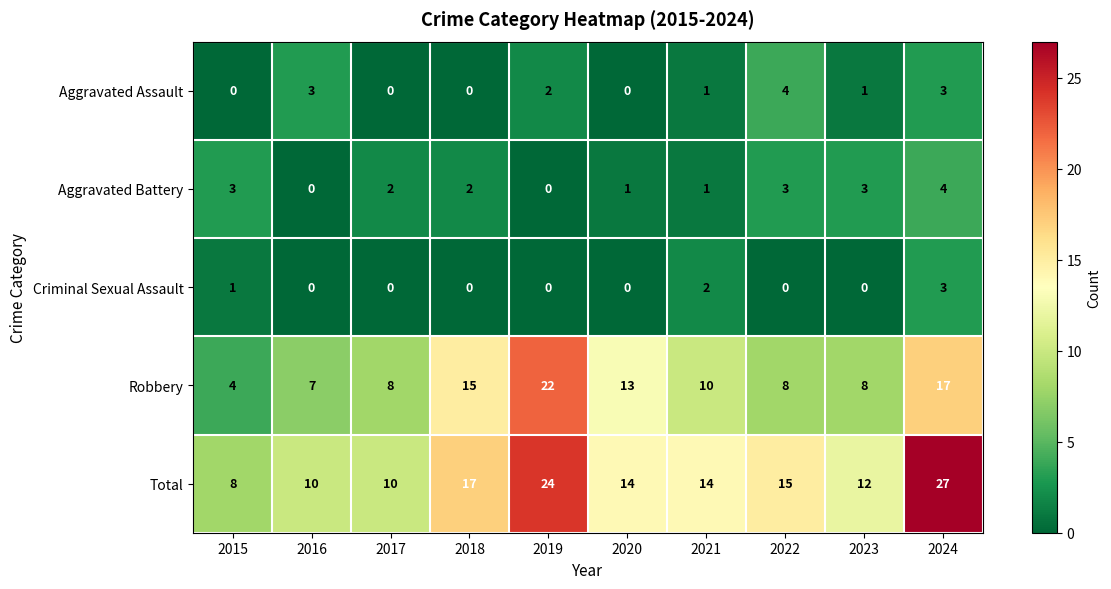

At which label does Robbery first exceed 10?

2018